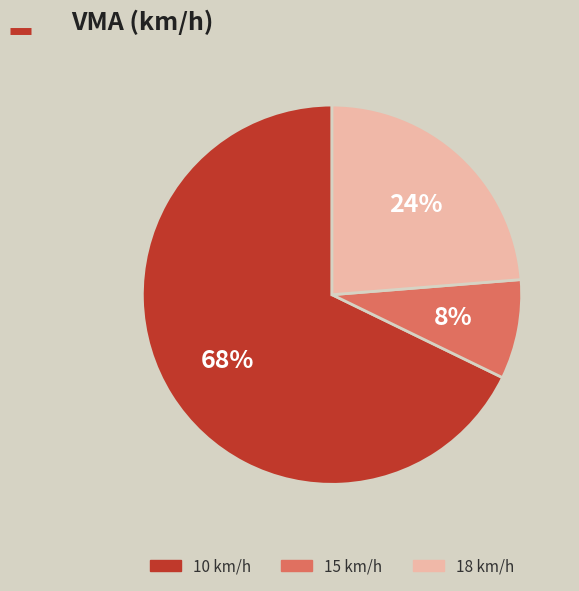

Between 10 km/h and 18 km/h, which is larger?

10 km/h